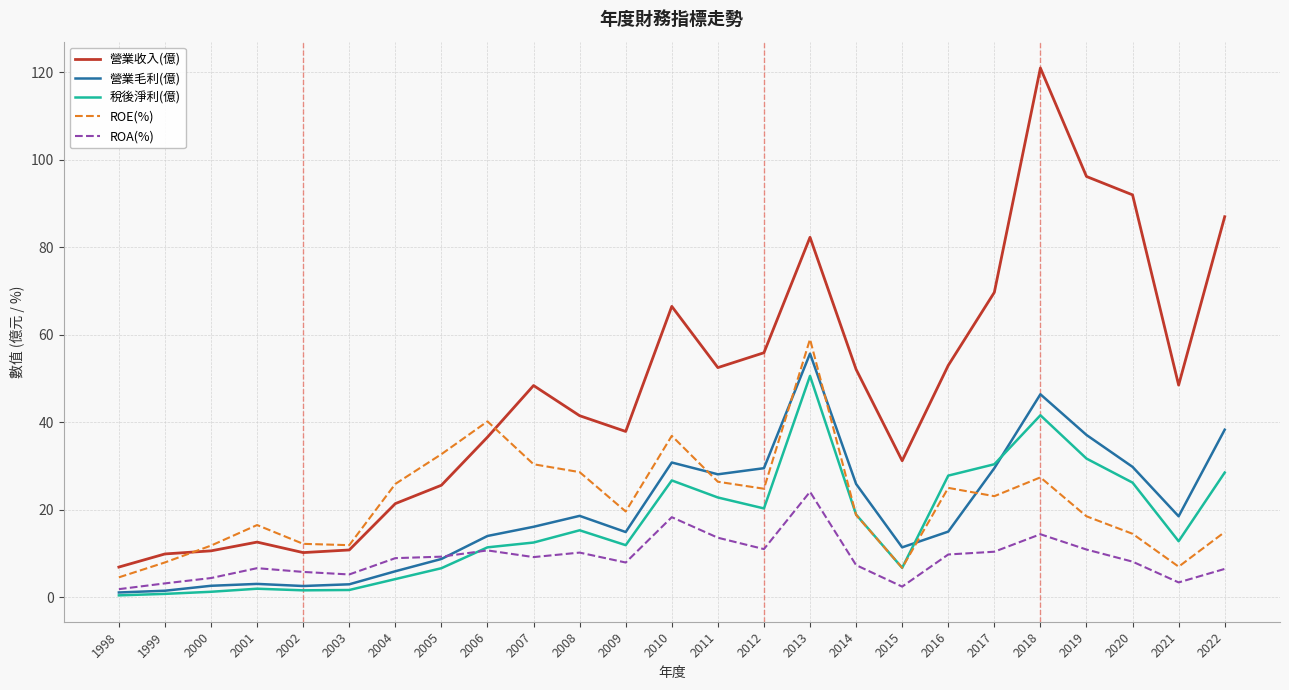

At which label does ROE(%) first exceed 19?

2004